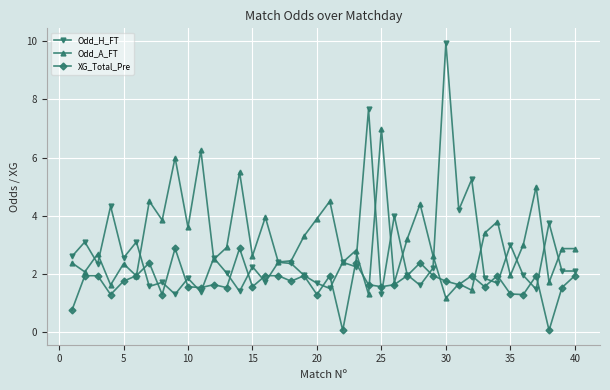

Rank the series by their maximum value, from lowest to highest.

XG_Total_Pre, Odd_A_FT, Odd_H_FT